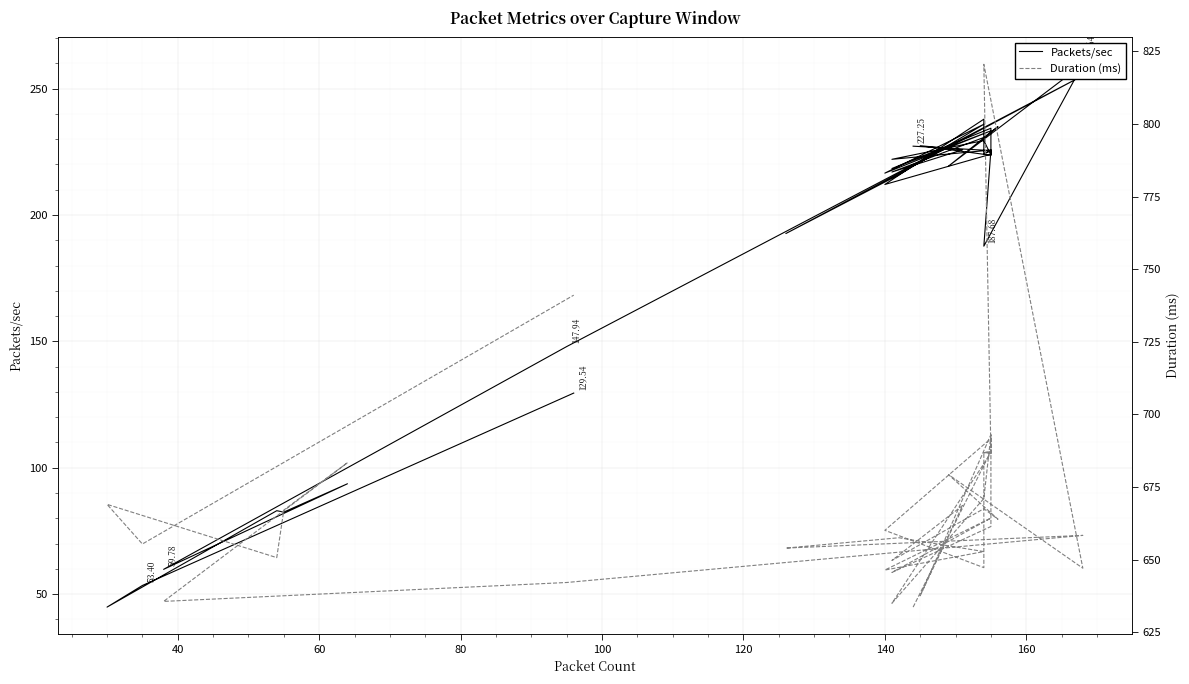

True or false: Packets/sec has more than 2 interior local peaks.

True